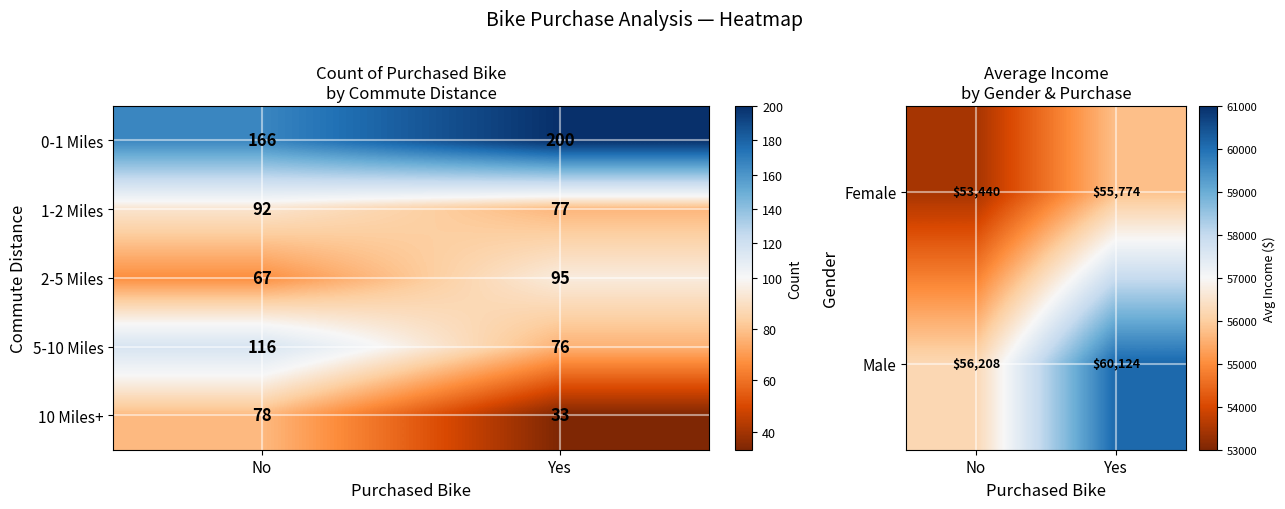

What is the sum of the 2-5 Miles values at Yes and No?

162